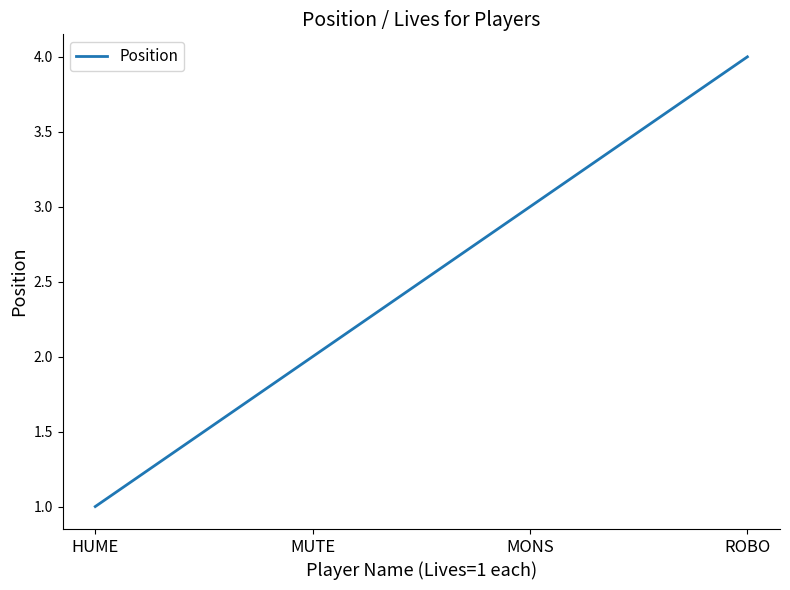

What is the difference between the maximum and minimum values?

3